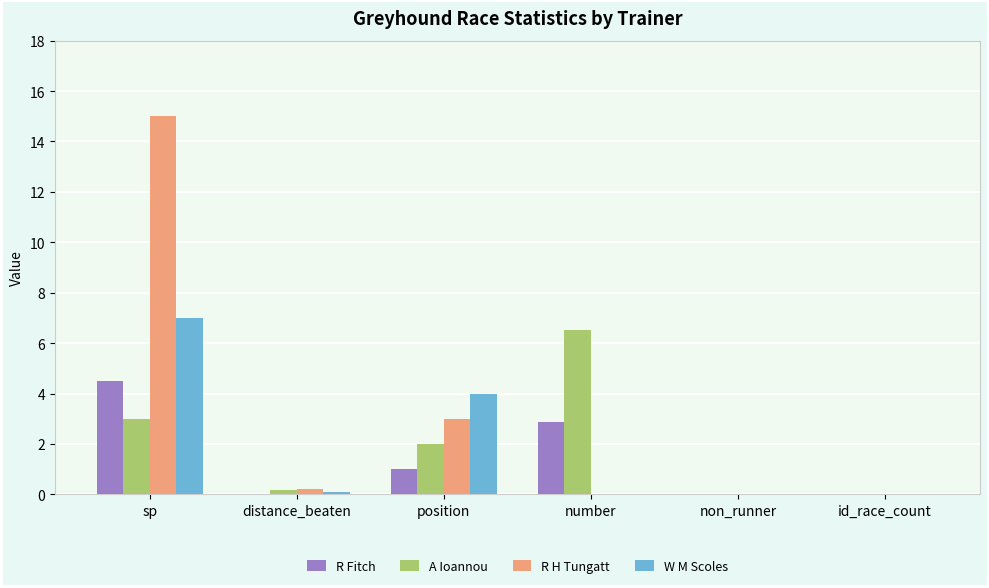

At which label does R Fitch reach its peak?

sp